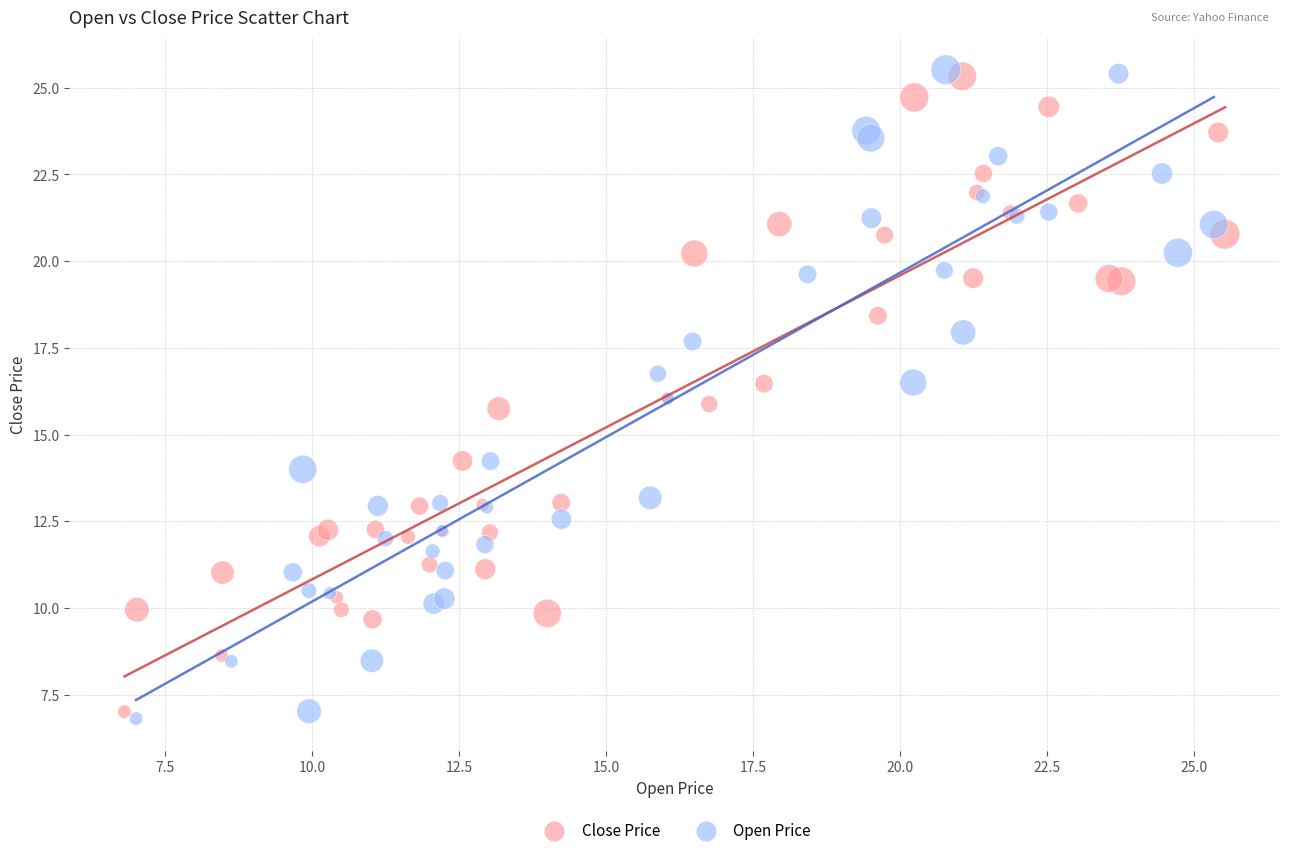

Which series has the widest spread of Y values?

Open Price